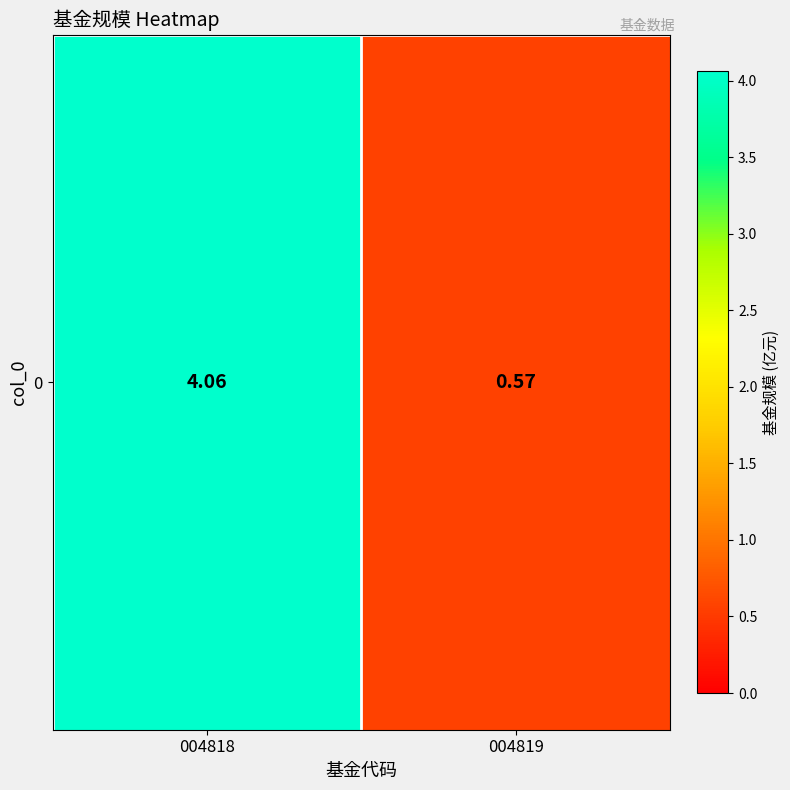

What is the sum of the values at 004818 and 004819?

4.6